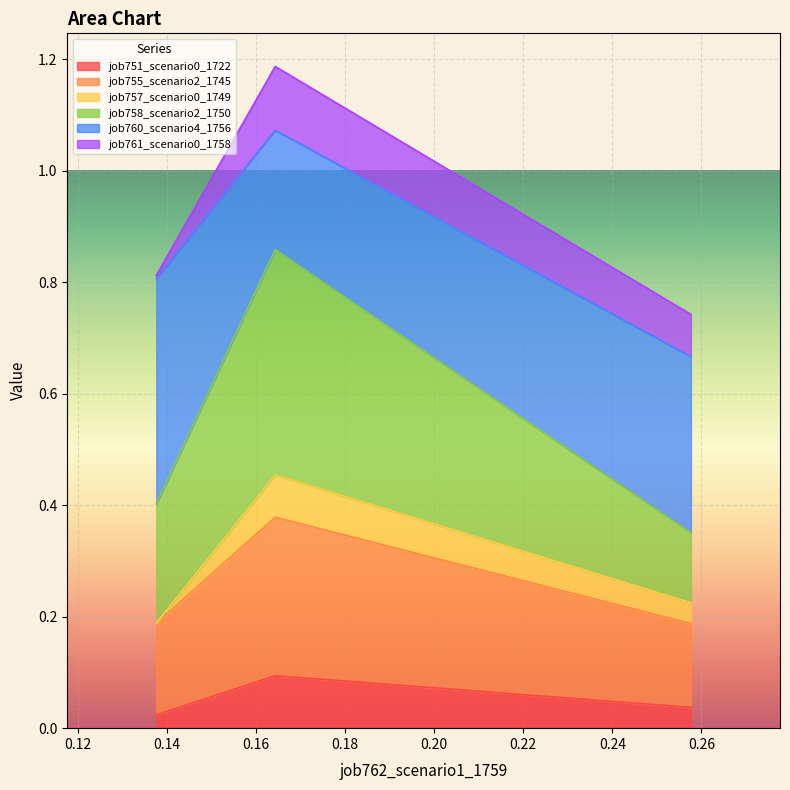

Does the chart display data point markers on the line(s)?

No